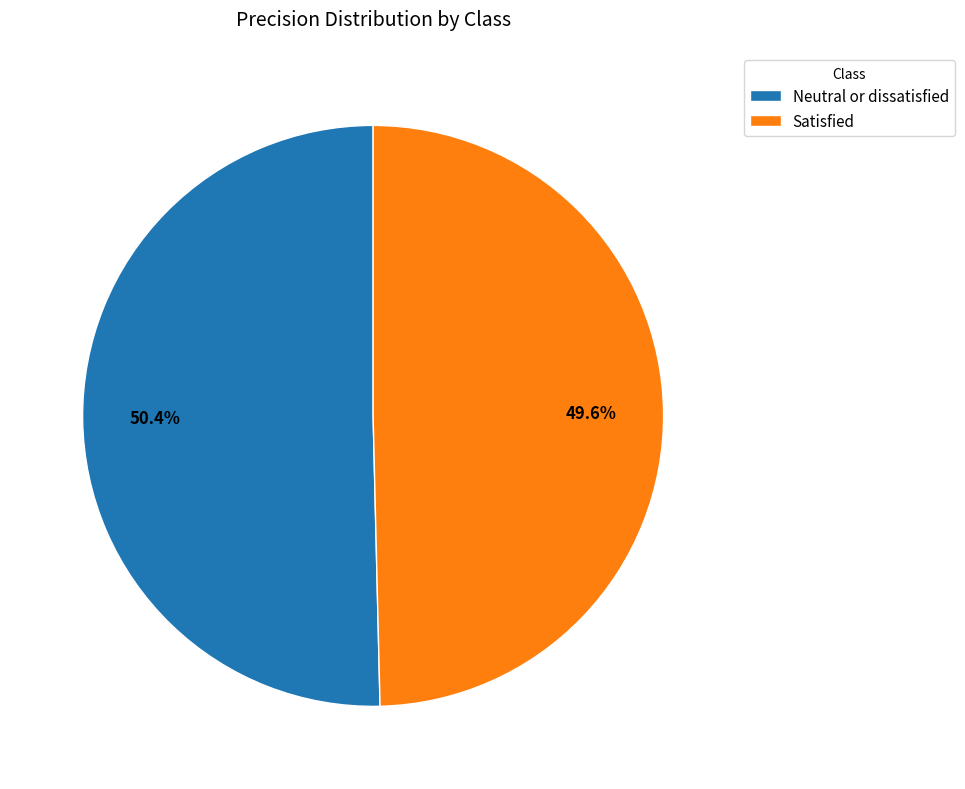

Is there any slice that represents more than half of the pie?

Yes